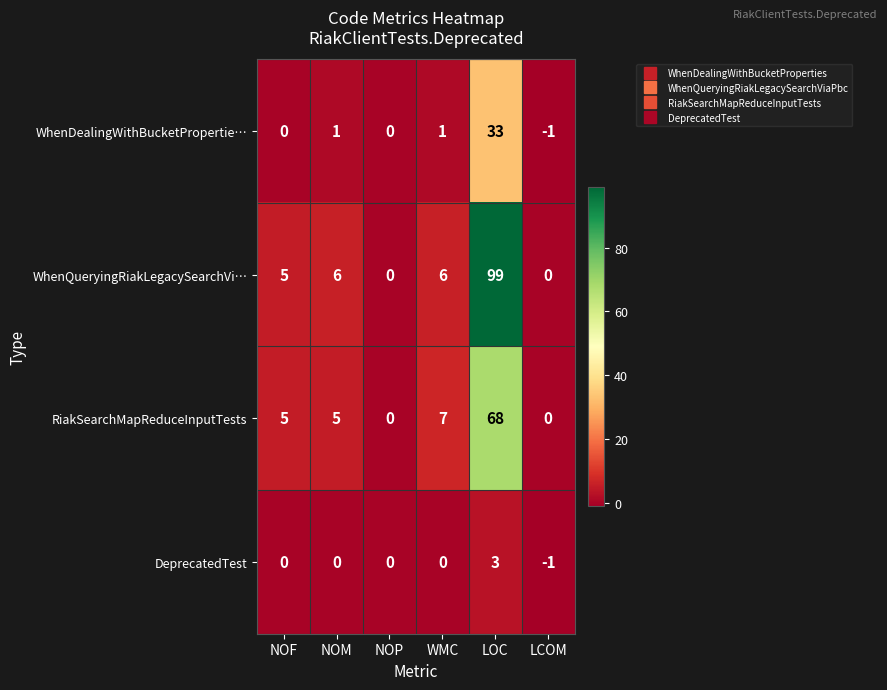

At which category is the sum across all series the highest?

LOC